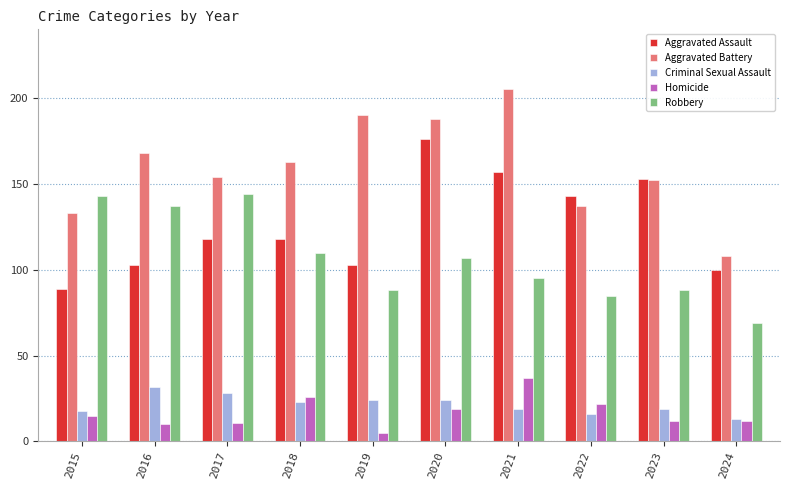

What is the total value across all series at 2019?

410